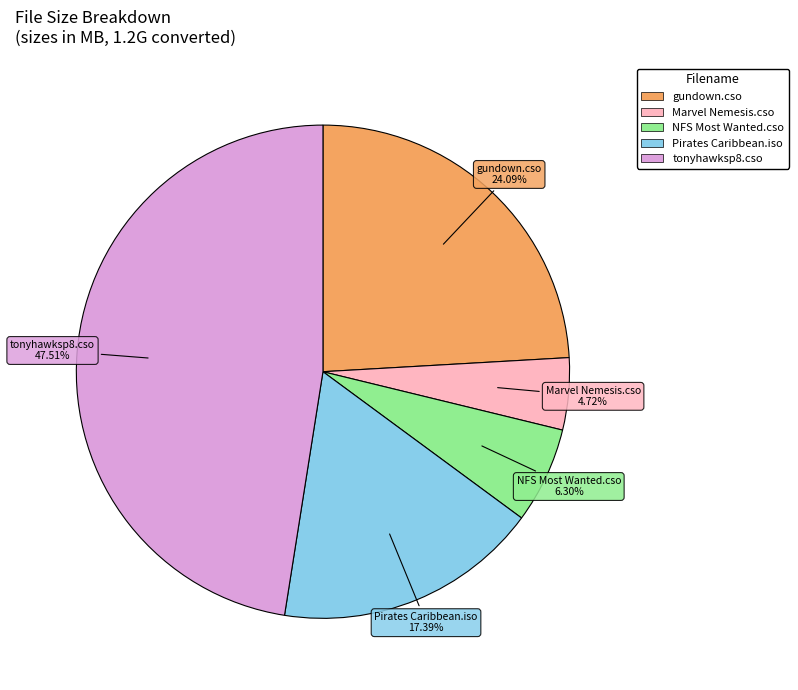

Is there a majority slice in this chart?

No